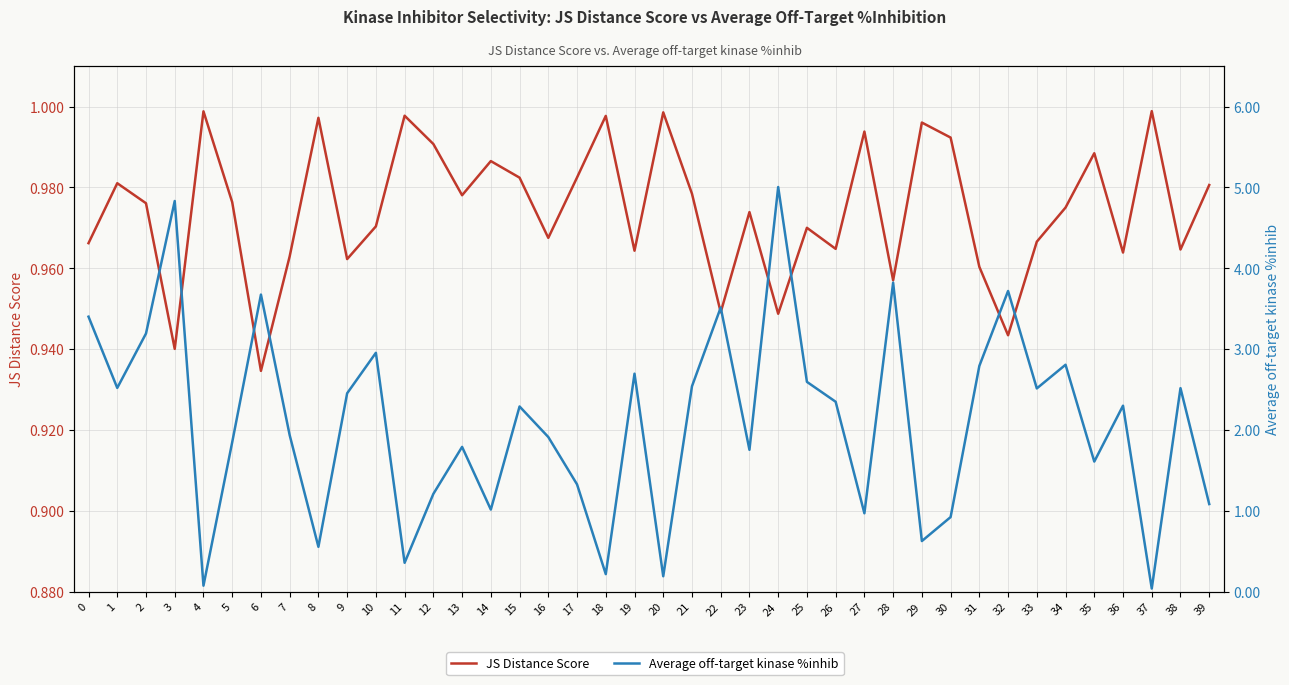

Which category has the lowest value across all series?

37